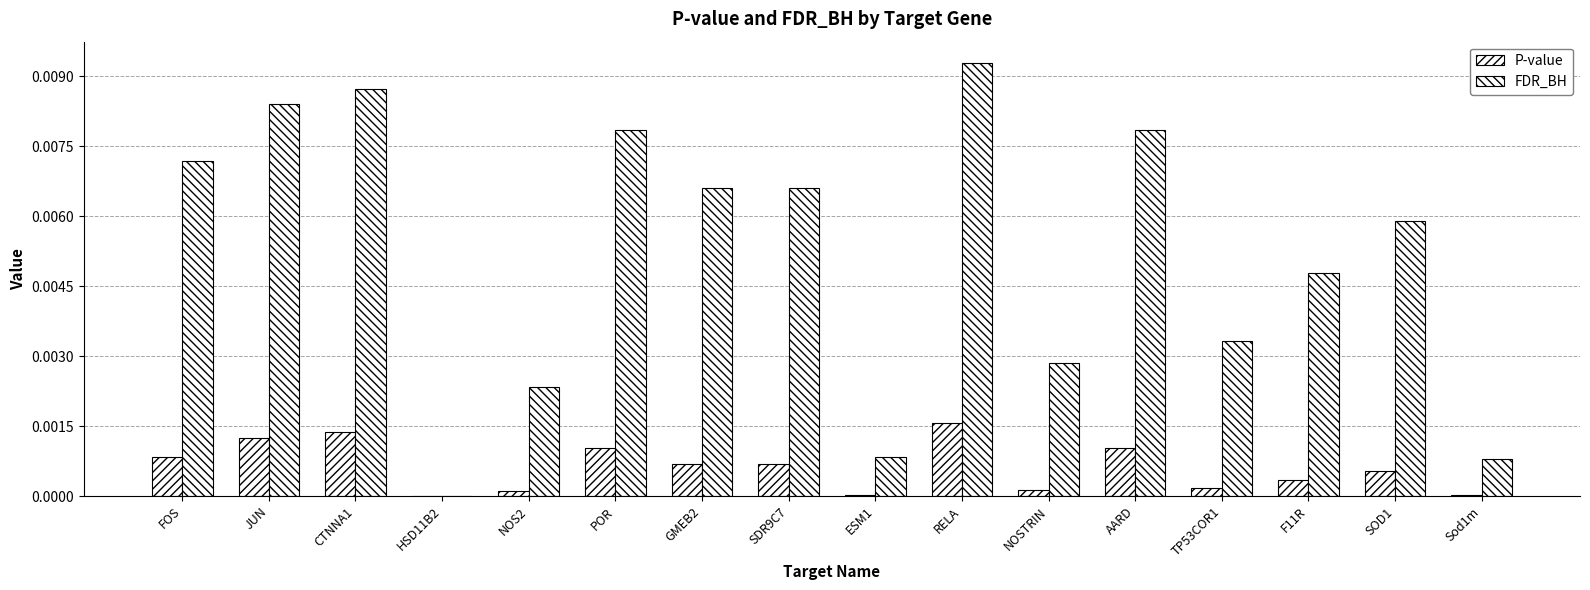

Which has a higher value, F11R or Sod1m?

F11R